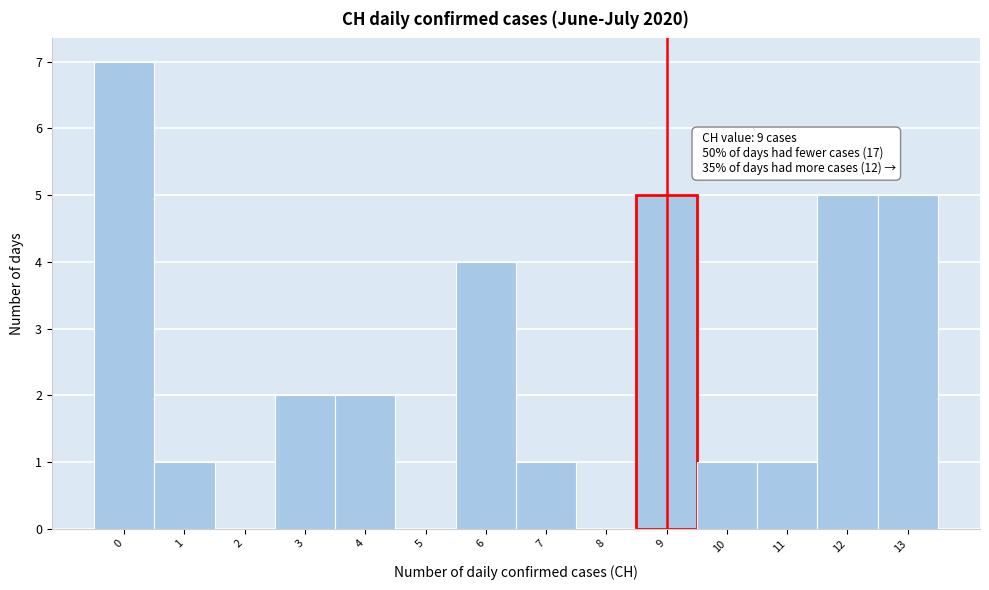

Which range on the x-axis has the tallest bar?

-0.5 to 0.5